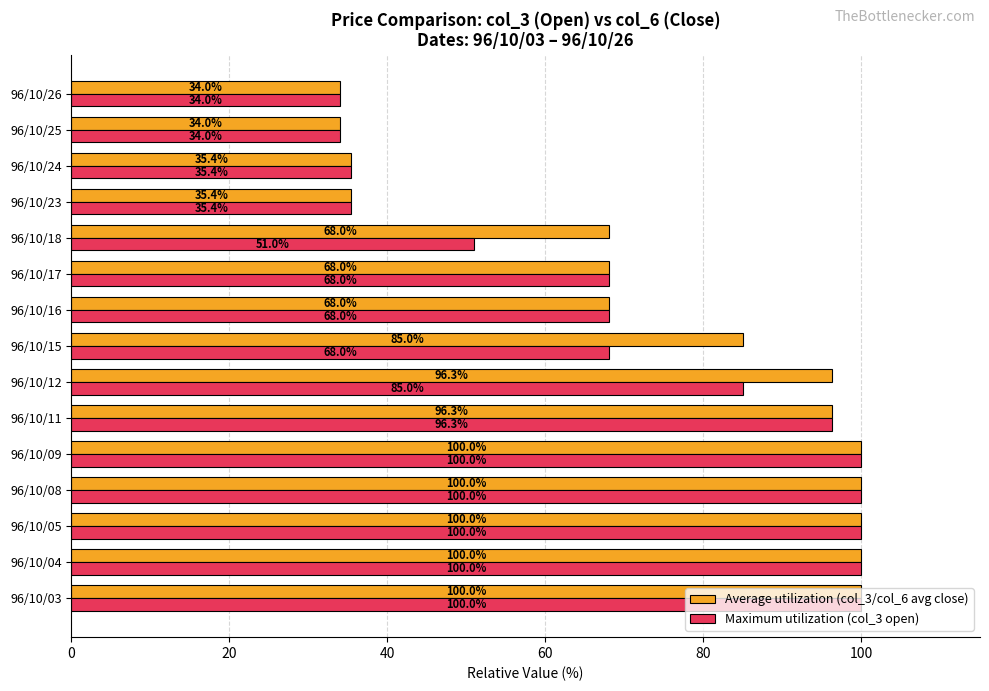

How many data points in Average utilization (col_3/col_6 avg close) are less than 84?

7